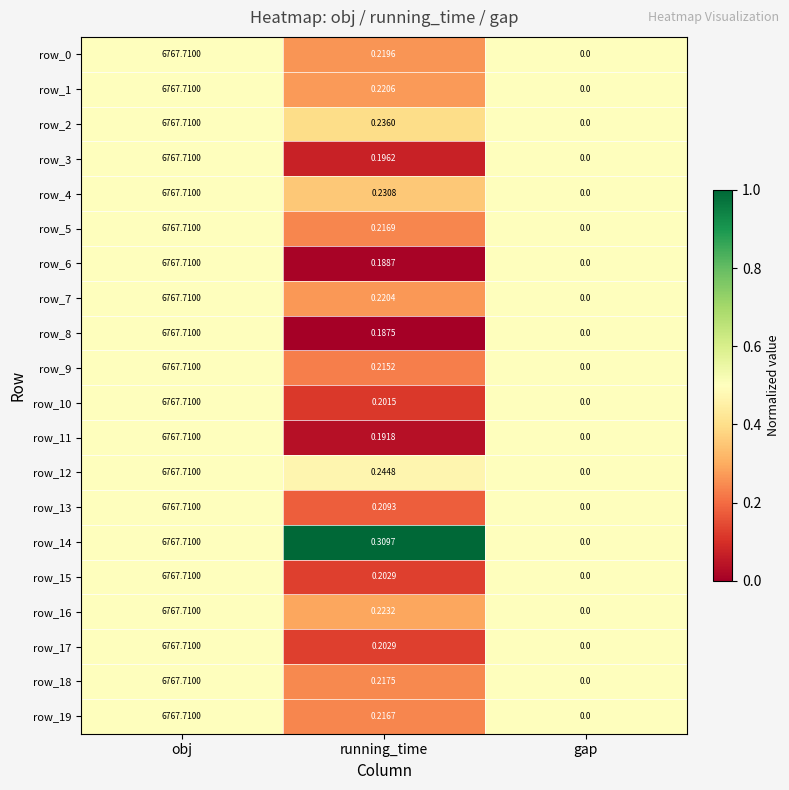

At which label does row_9 reach its minimum?

gap